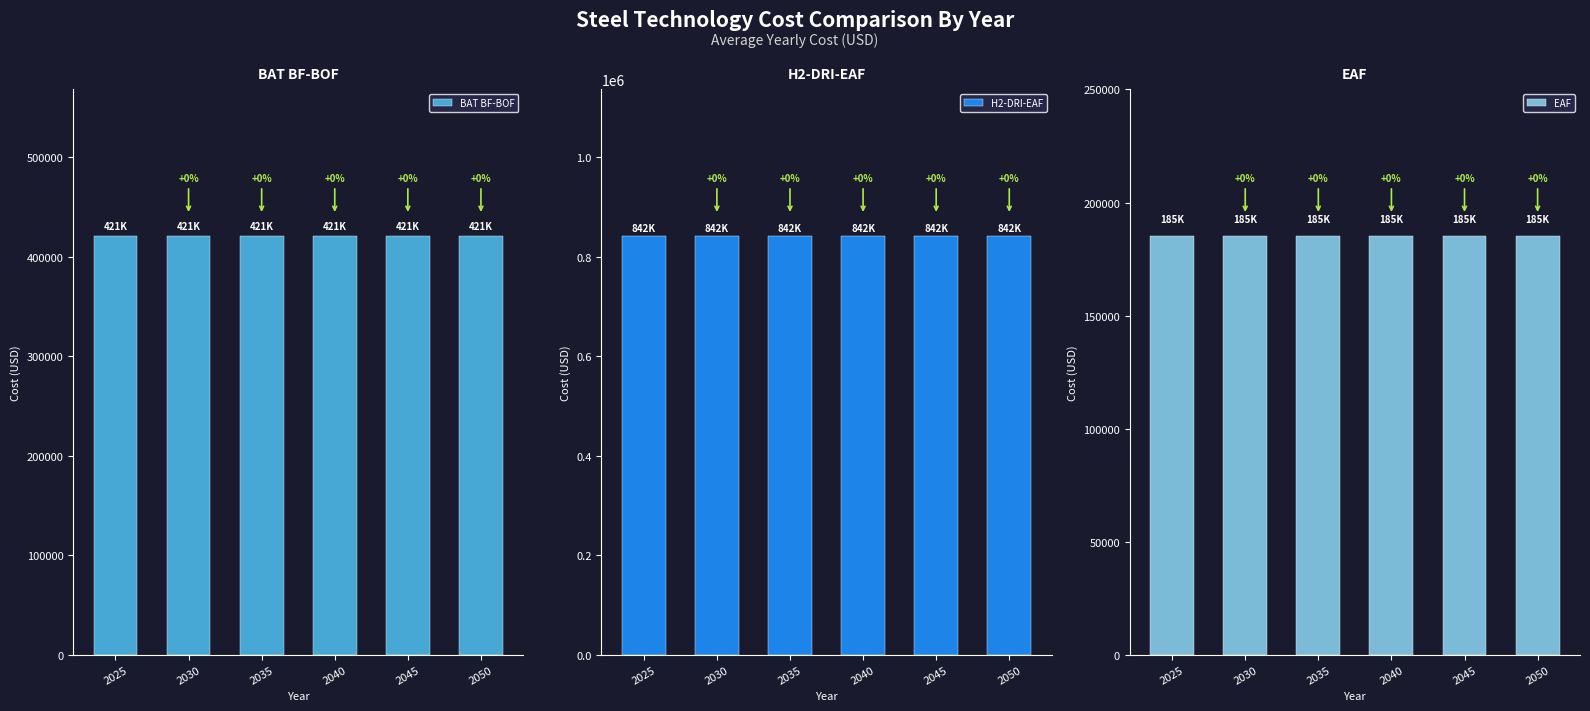

Rank the series by their maximum value, from lowest to highest.

EAF, BAT BF-BOF, H2-DRI-EAF